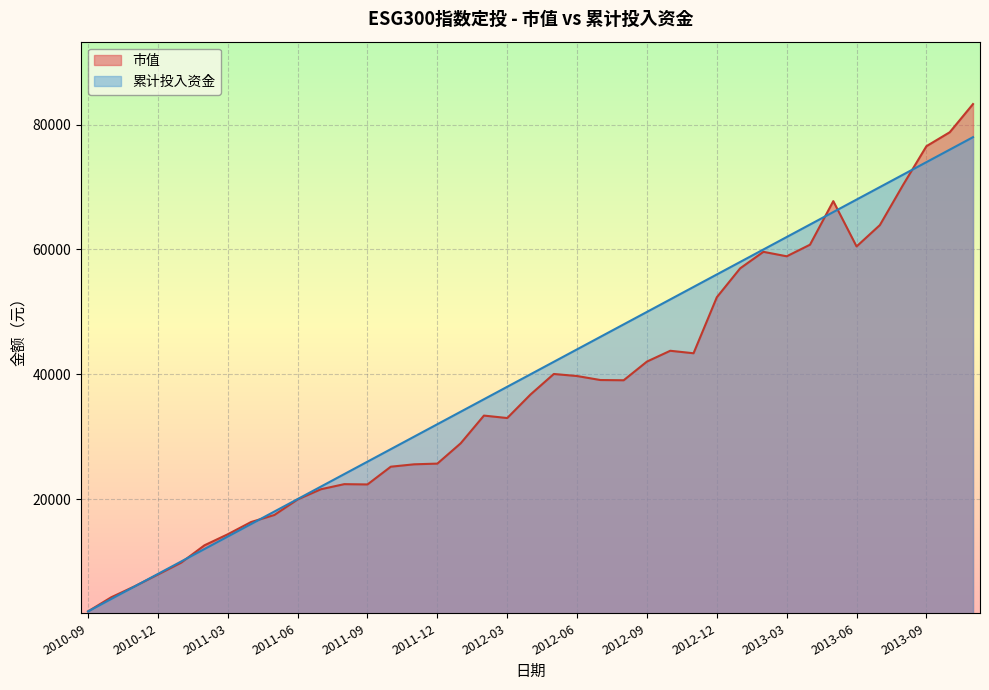

Where do 累计投入资金 and 市值 first cross each other?

2010-11 and 2010-12